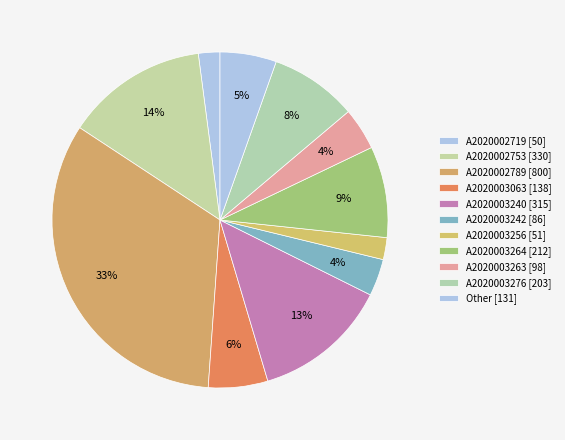

Count the number of slices in the pie.

11